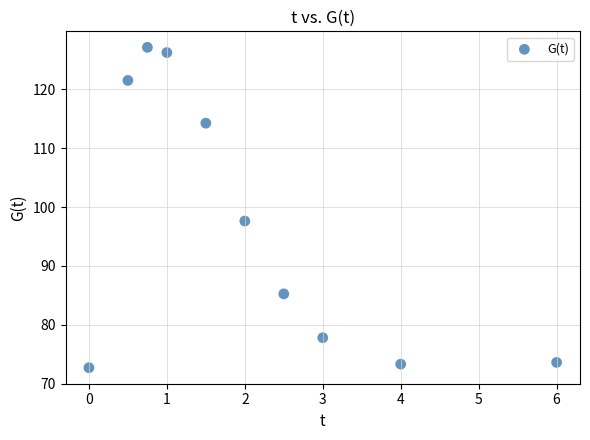

What Y value in the scatter plot is closest to 99?

97.6